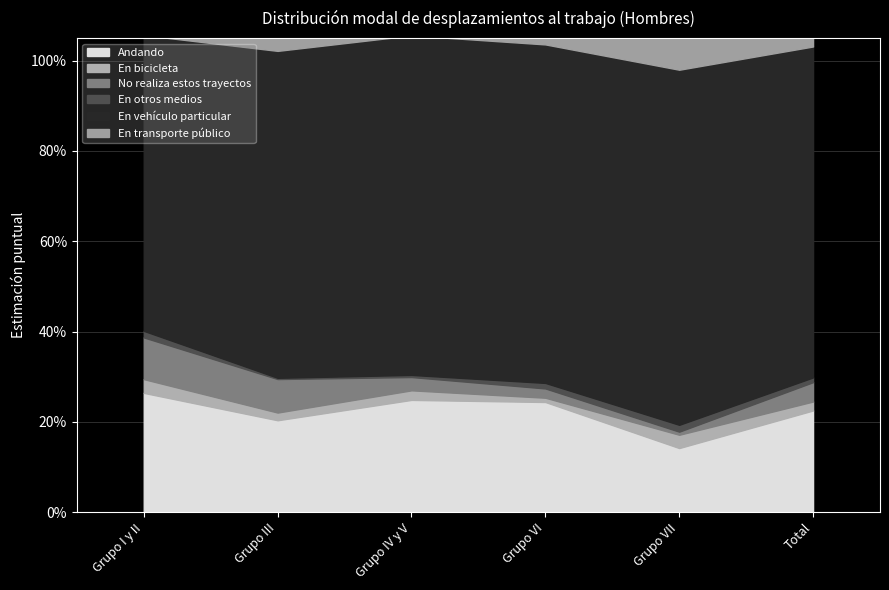

True or false: Andando and En vehículo particular intersect in this chart.

False